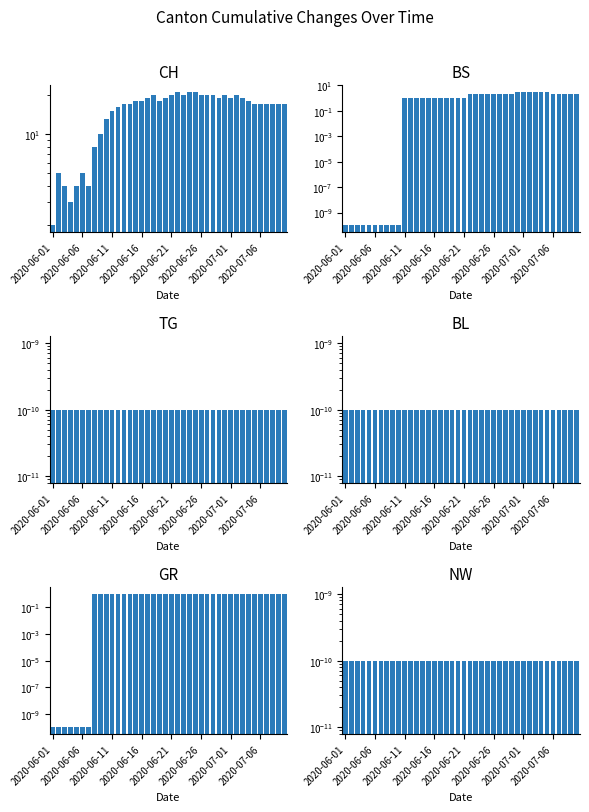

What is the greatest value displayed?

21.0